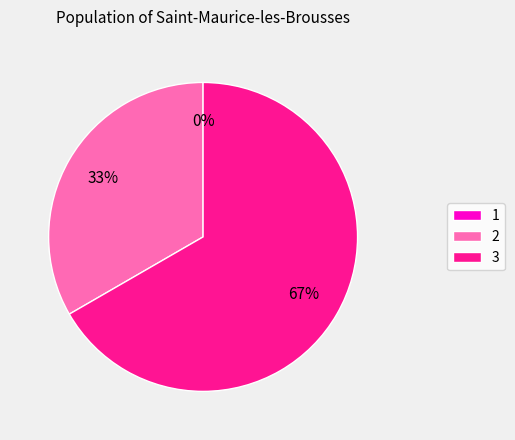

Does any single category account for the majority?

Yes